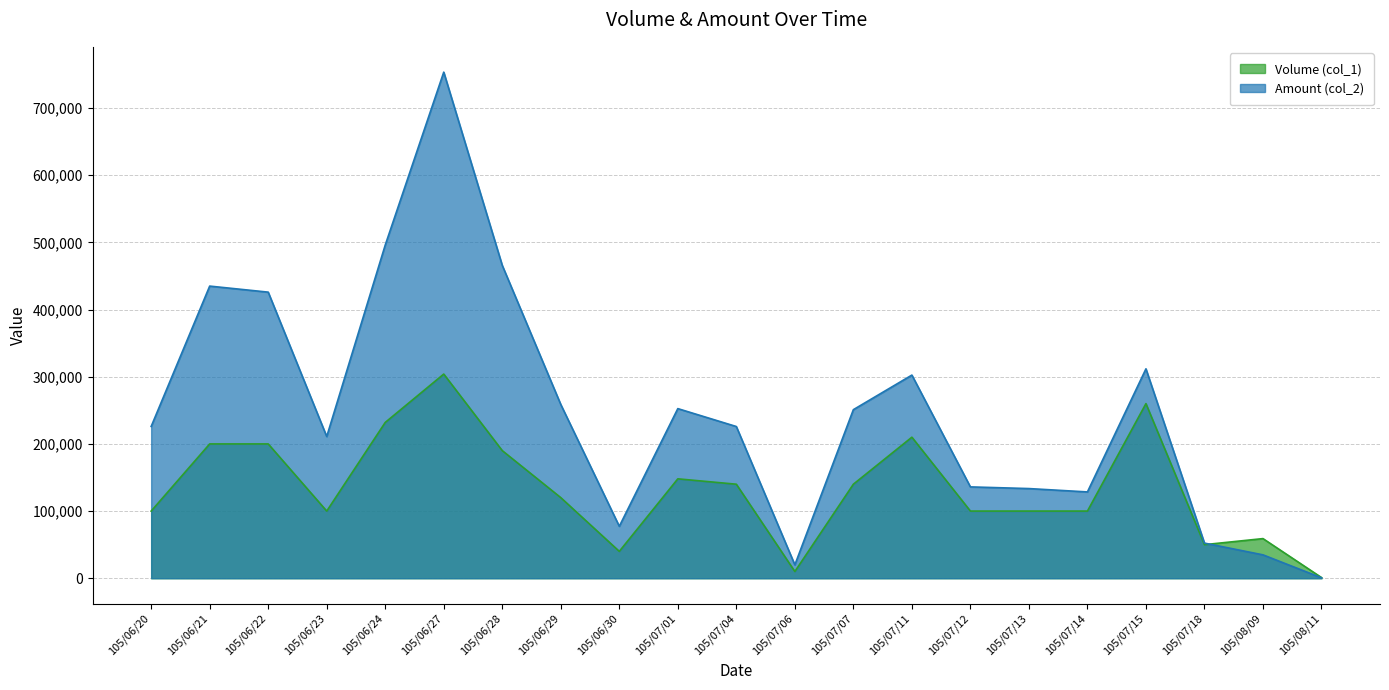

Reading left to right, list all the values displayed in this chart.

Volume (col_1): 105/06/20=100000	105/06/21=200000	105/06/22=200000	105/06/23=100000	105/06/24=232000	105/06/27=304000	105/06/28=190000	105/06/29=120000	105/06/30=40000	105/07/01=148000	105/07/04=140000	105/07/06=10000	105/07/07=140000	105/07/11=210000	105/07/12=100000	105/07/13=100000	105/07/14=100000	105/07/15=260000	105/07/18=50000	105/08/09=59000	105/08/11=1000
Amount (col_2): 105/06/20=226000	105/06/21=435000	105/06/22=426000	105/06/23=211000	105/06/24=496140	105/06/27=753600	105/06/28=465800	105/06/29=258700	105/06/30=77300	105/07/01=252560	105/07/04=225900	105/07/06=19900	105/07/07=251000	105/07/11=302500	105/07/12=136000	105/07/13=133500	105/07/14=128500	105/07/15=311800	105/07/18=52300	105/08/09=34810	105/08/11=630